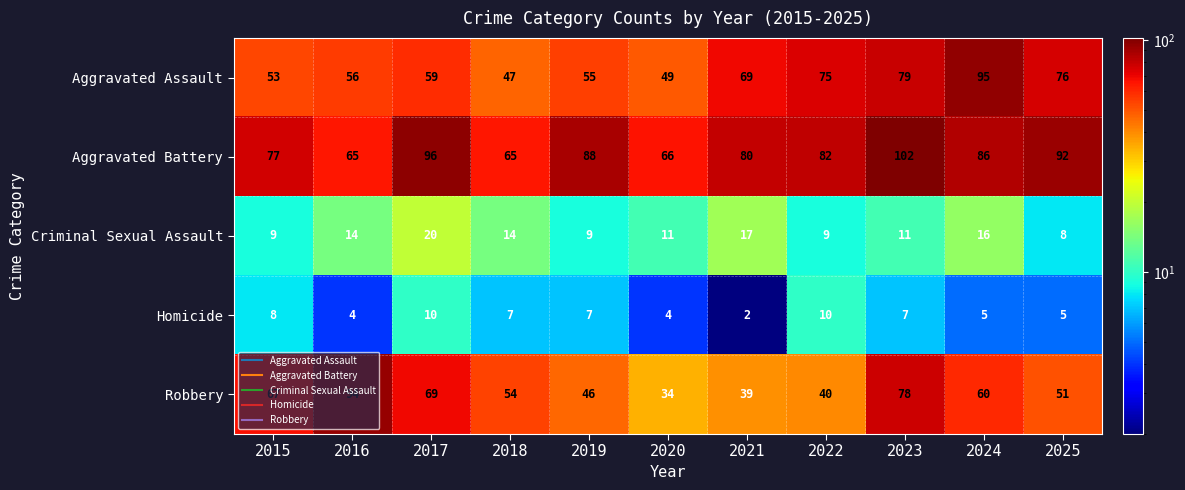

At how many categories does at least one series exceed 64?

11